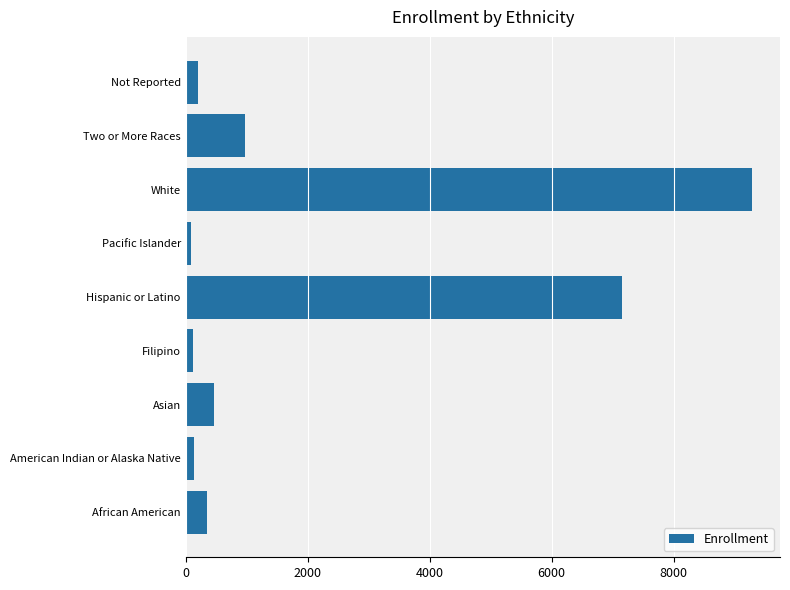

Between Filipino and Hispanic or Latino, which is larger?

Hispanic or Latino